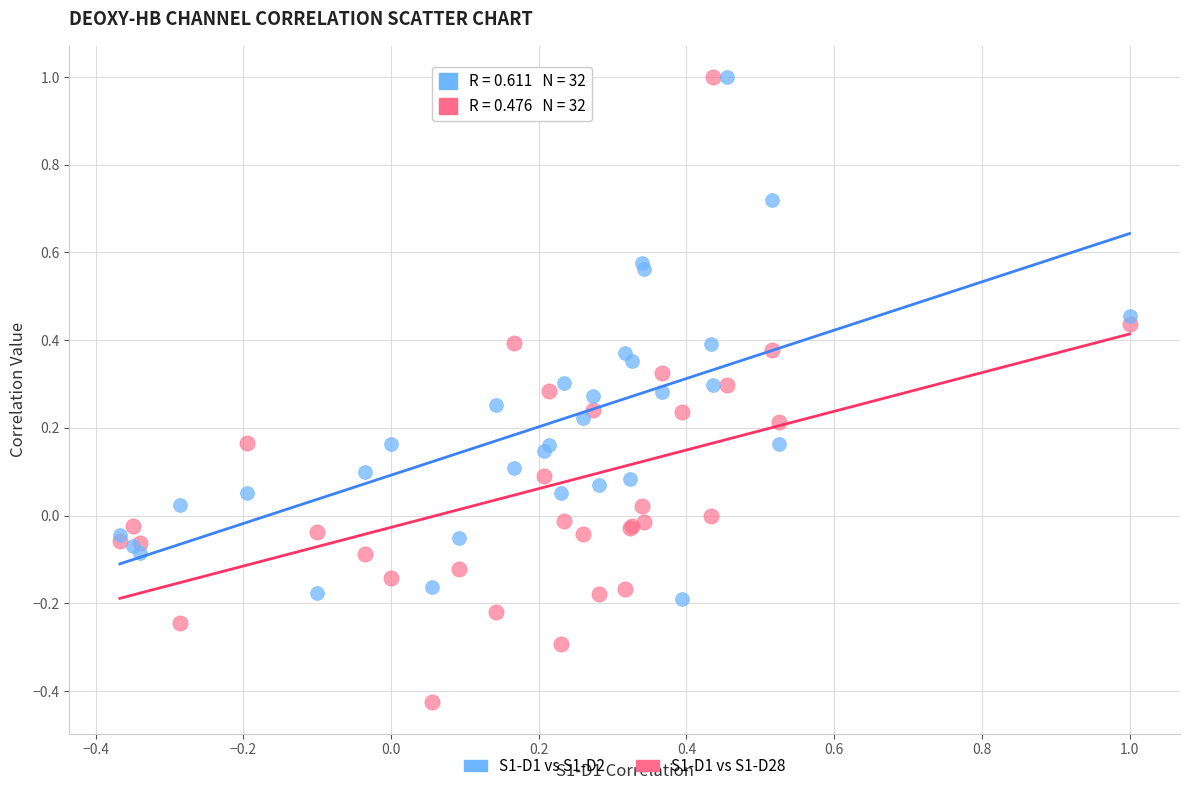

What are all the series names shown in the legend?

S1-D1 vs S1-D2, S1-D1 vs S1-D28